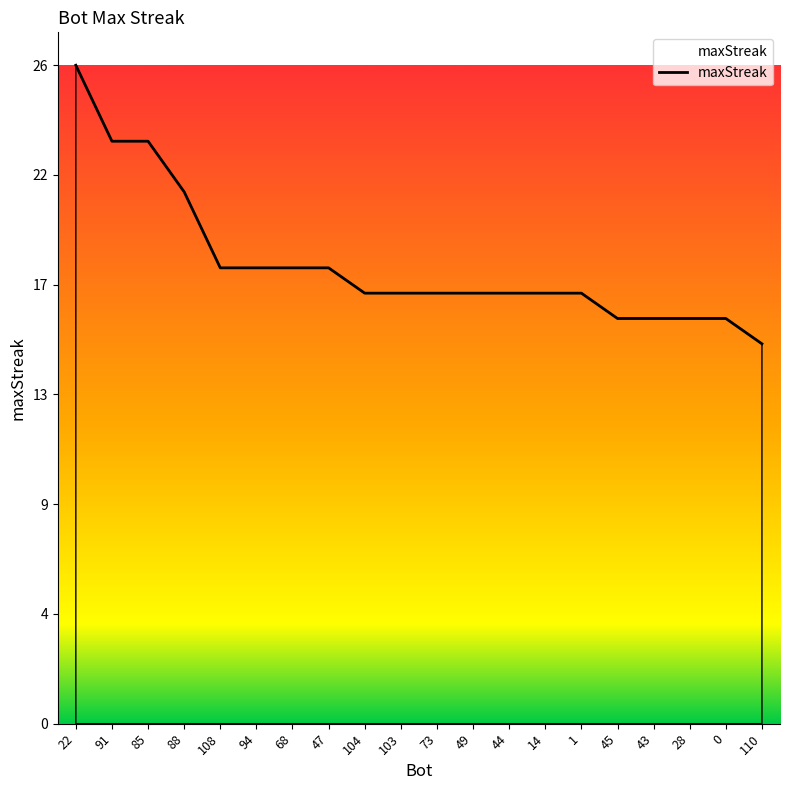

What is the label of the 3rd point from the right?

28